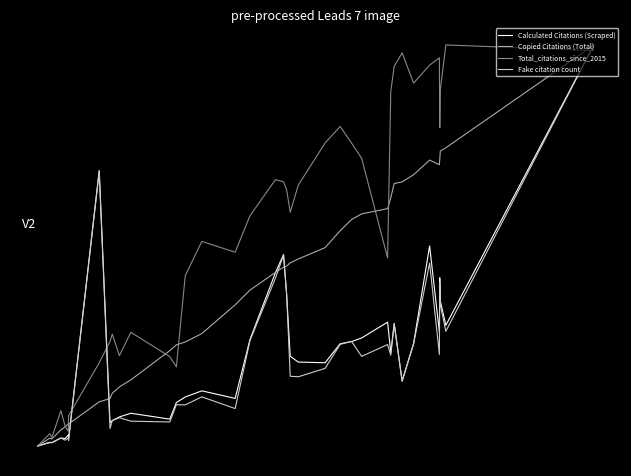

Does the chart have visible grid lines?

No